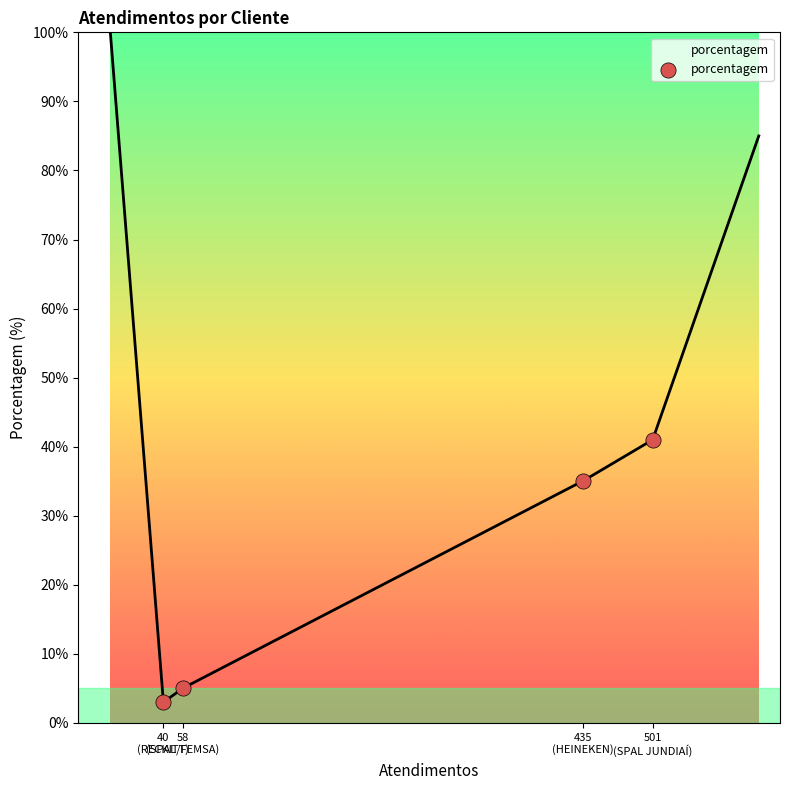

What is the ratio of the value at 501
(SPAL JUNDIAÍ) to the value at 58
(SPAL/FEMSA)?

8.2